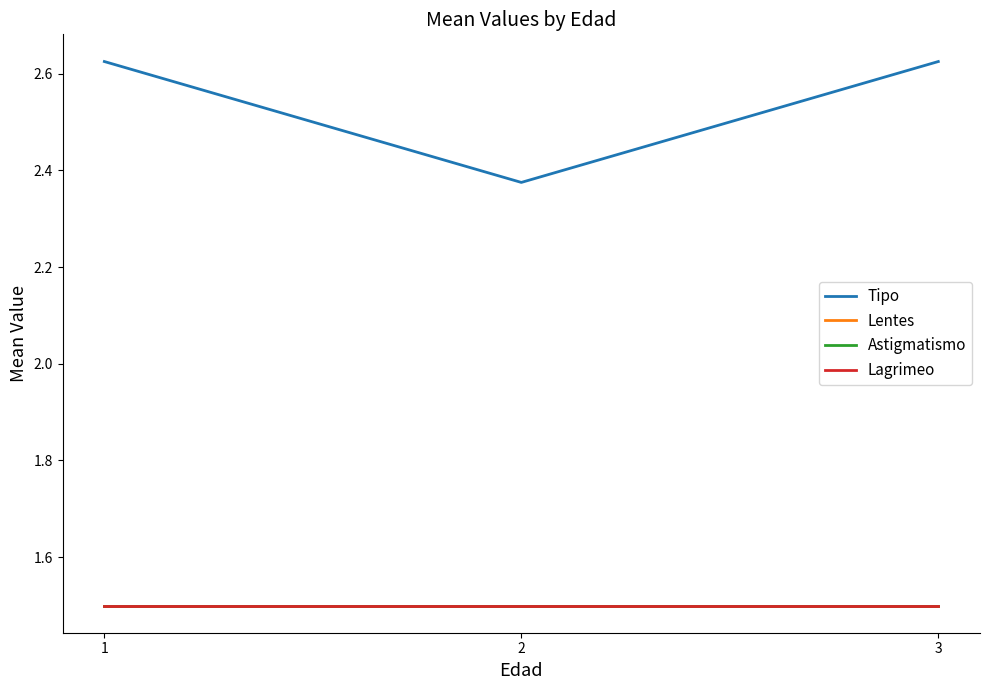

What is the total value across all series at 3?

7.1